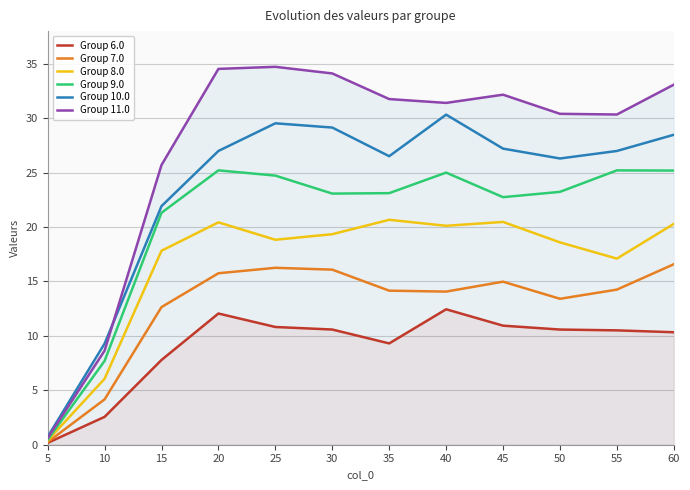

What is the difference between the second highest and minimum values in the Group 10.0 series?

28.8